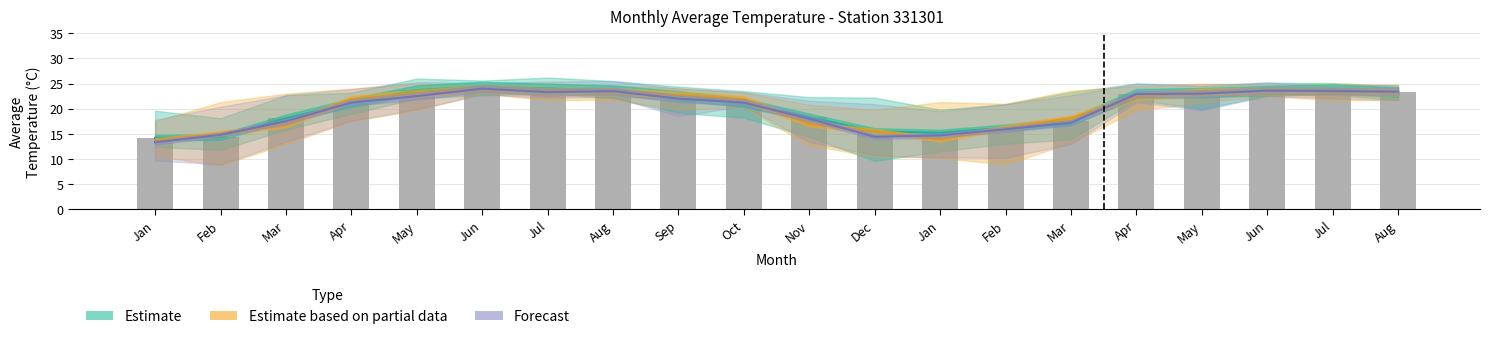

Are the bars grouped side by side (vs. stacked)?

No